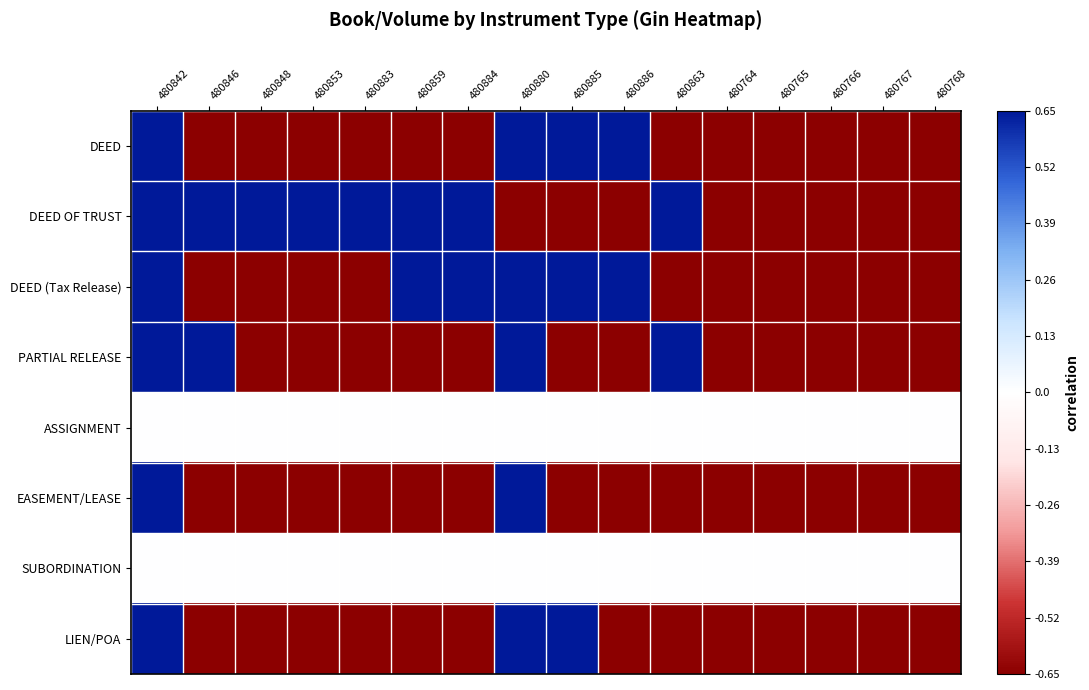

What is the smallest value displayed?

-0.7